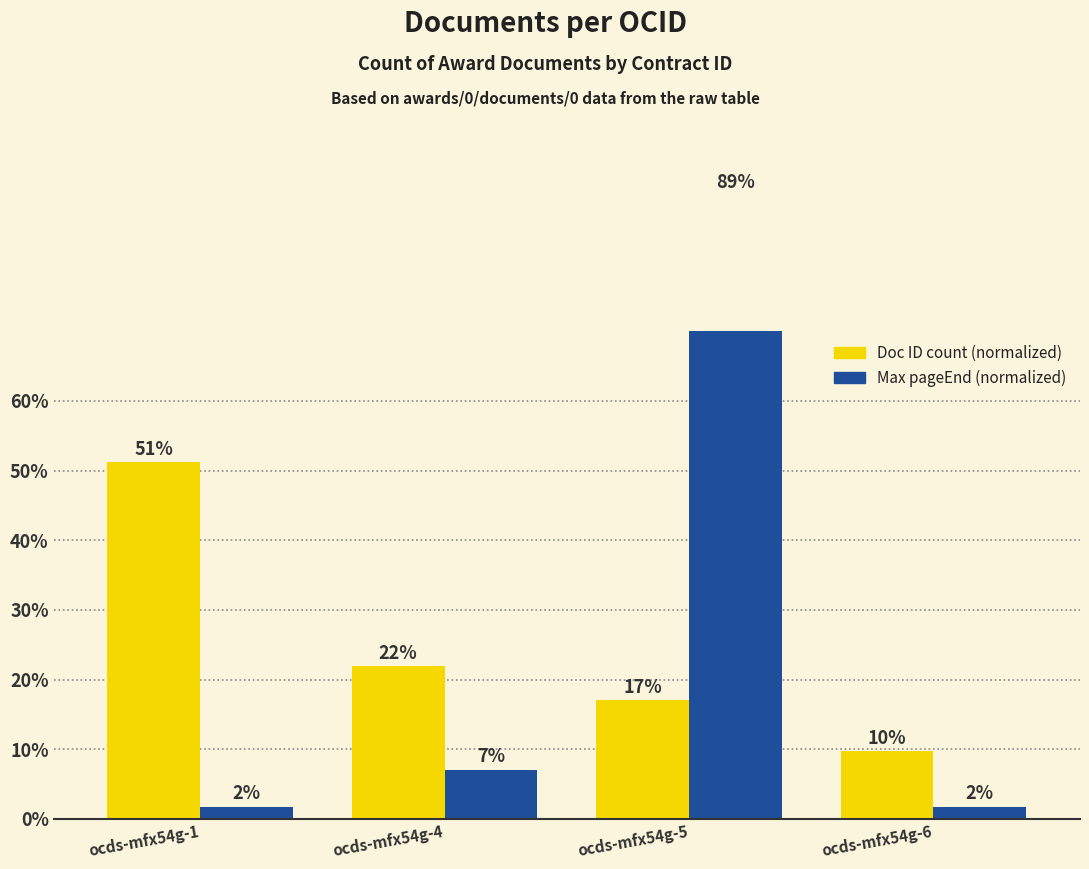

Rank the categories by awards/0/documents/0/id (count) value from highest to lowest.

ocds-mfx54g-1, ocds-mfx54g-4, ocds-mfx54g-5, ocds-mfx54g-6